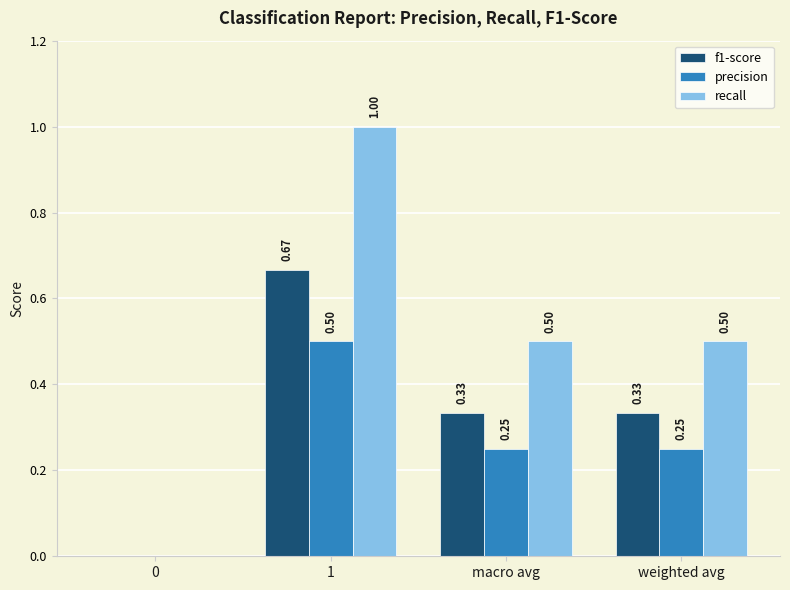

What is the sum of the recall values at macro avg and weighted avg?

1.0